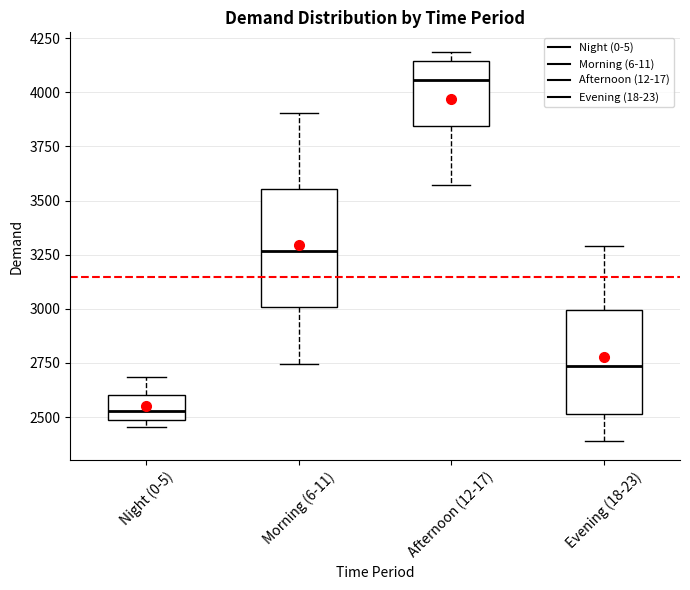

Reading left to right, transcribe this box plot: for each box, give where its median line is, the range the box spans, and where its two whiskers end, as read against the y-axis. The values are not printed on the chart, so give them approximately, as read against the axis.

Night (0-5): median 2550, box 2500 to 2600, whiskers 2450 to 2700
Morning (6-11): median 3250, box 3000 to 3550, whiskers 2750 to 3900
Afternoon (12-17): median 4050, box 3850 to 4150, whiskers 3550 to 4200
Evening (18-23): median 2750, box 2500 to 3000, whiskers 2400 to 3300